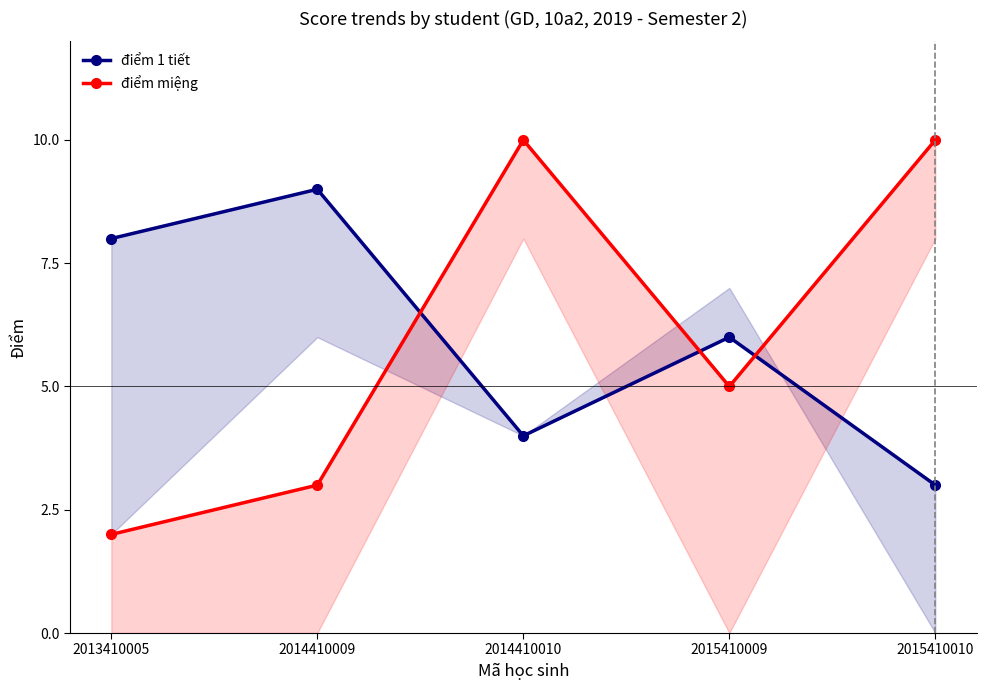

At which category does điểm 1 tiết reach its first local peak?

2014410009